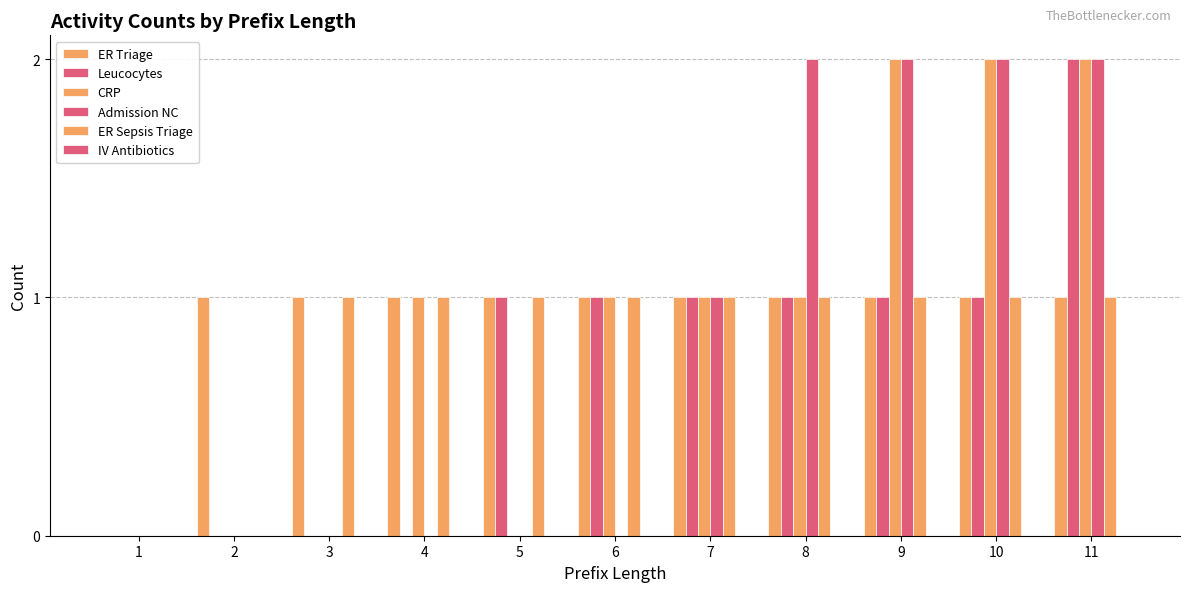

Reading left to right, what are all the values shown in this chart?

ER Triage: 1=0	2=1	3=1	4=1	5=1	6=1	7=1	8=1	9=1	10=1	11=1
Leucocytes: 1=0	2=0	3=0	4=0	5=1	6=1	7=1	8=1	9=1	10=1	11=2
CRP: 1=0	2=0	3=0	4=1	5=0	6=1	7=1	8=1	9=2	10=2	11=2
Admission NC: 1=0	2=0	3=0	4=0	5=0	6=0	7=1	8=2	9=2	10=2	11=2
ER Sepsis Triage: 1=0	2=0	3=1	4=1	5=1	6=1	7=1	8=1	9=1	10=1	11=1
IV Antibiotics: 1=0	2=0	3=0	4=0	5=0	6=0	7=0	8=0	9=0	10=0	11=0